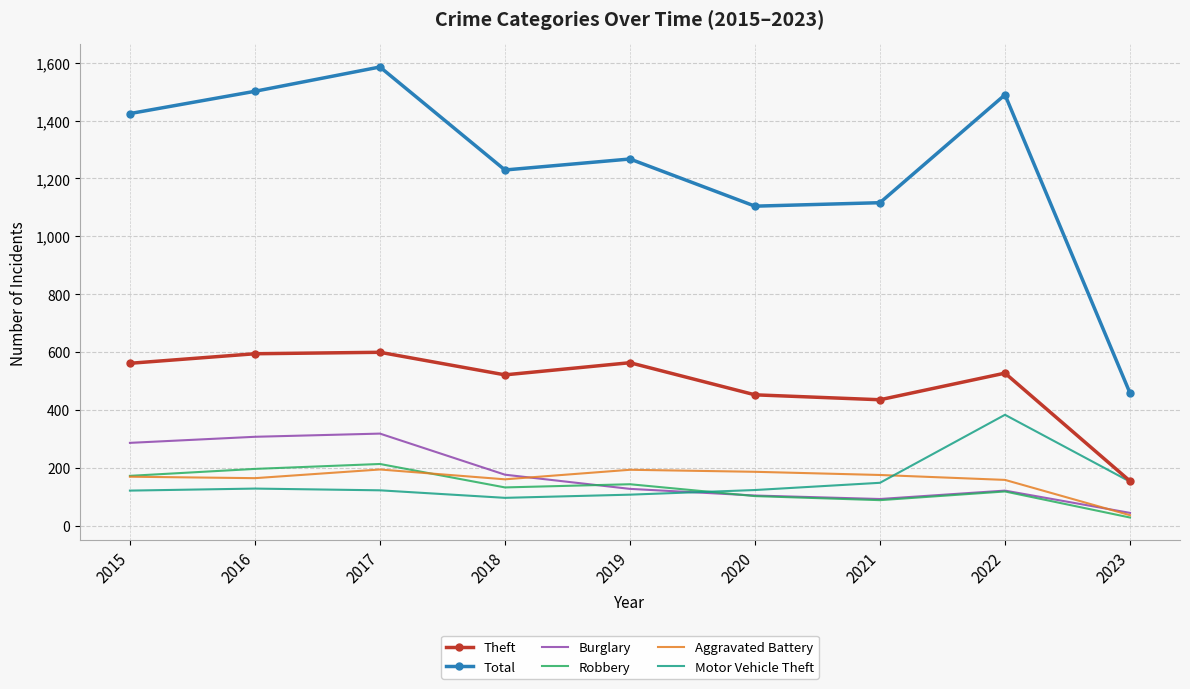

What is the sum of the Motor Vehicle Theft values at 2021 and 2018?

244